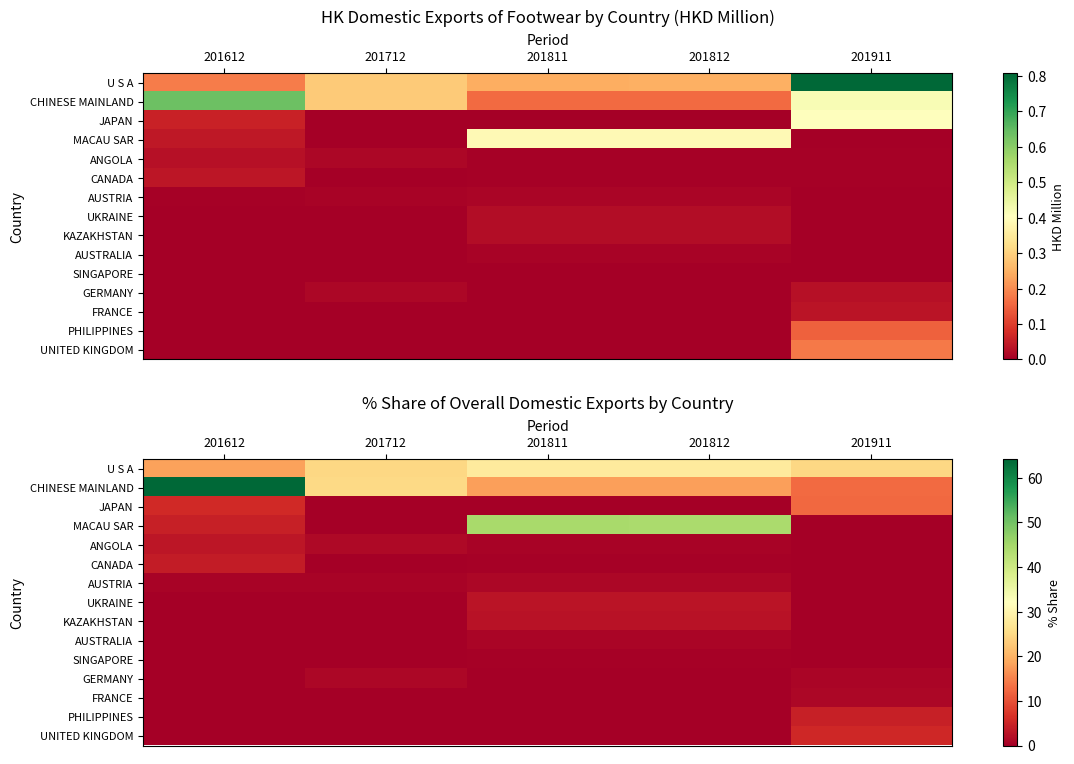

At which label is CHINESE MAINLAND closest to 38?

201712